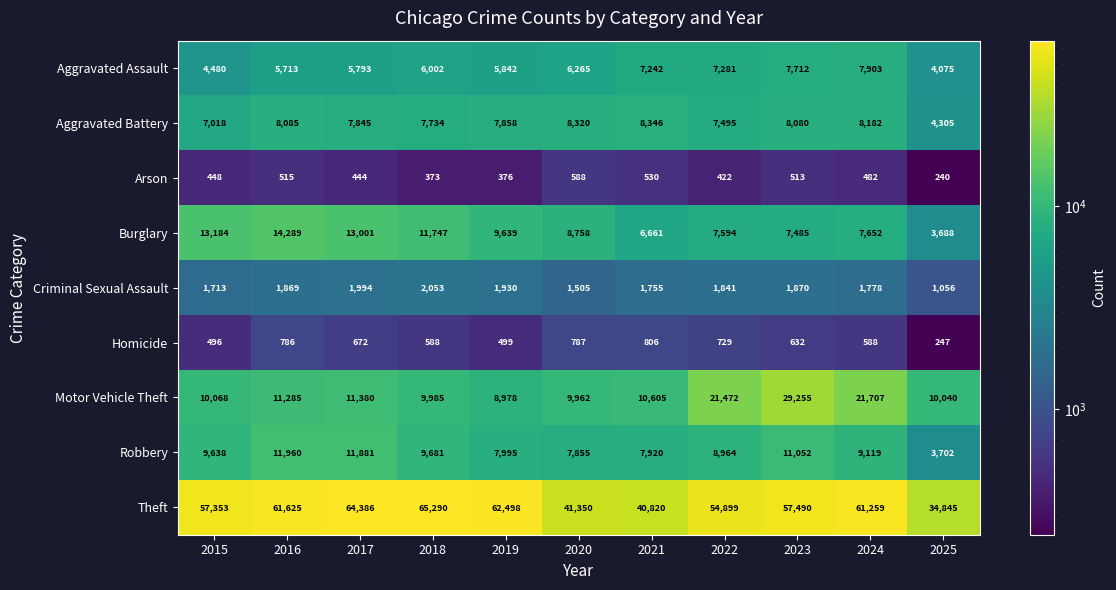

Count the number of categories in the chart.

11